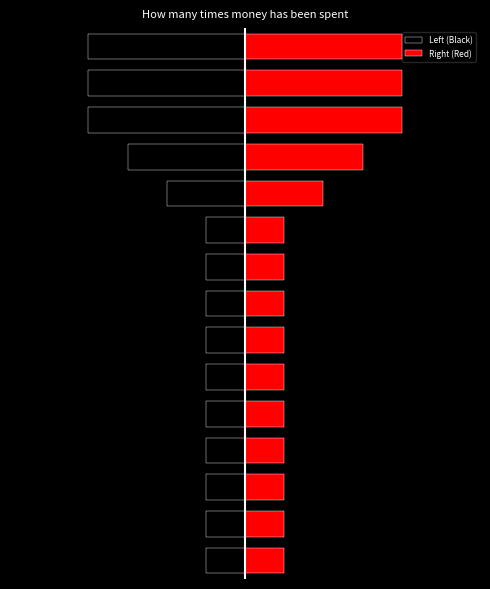

True or false: Left (Black) has a value of -1 at 12.

False